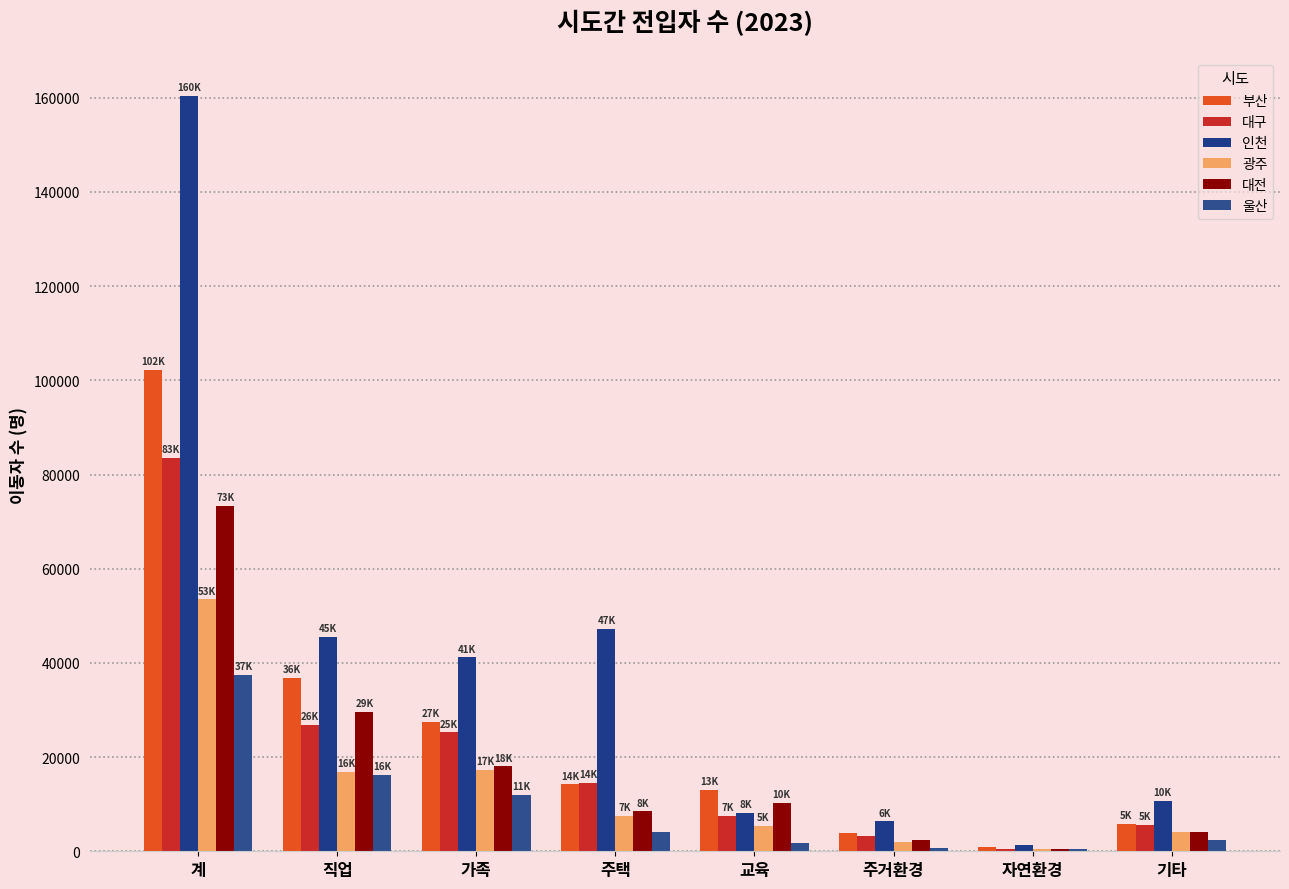

Are the bars horizontal?

No